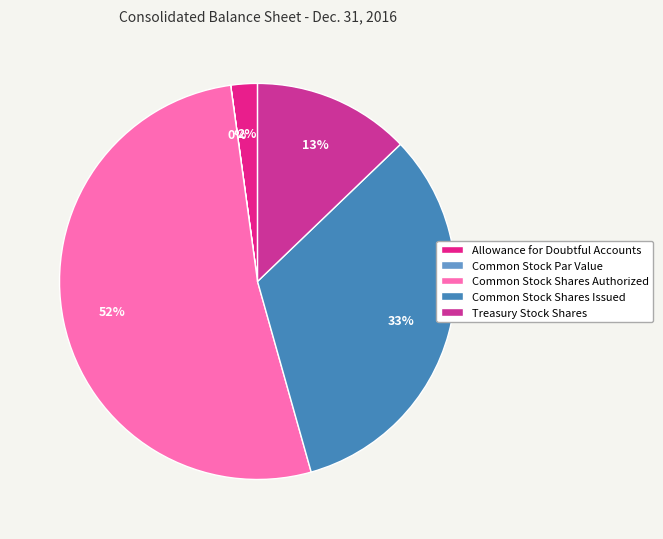

Which has a higher value, Common Stock Shares Authorized or Common Stock Par Value?

Common Stock Shares Authorized